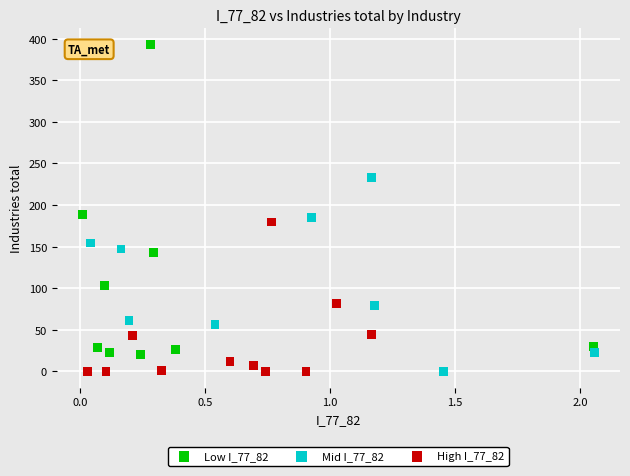

Which series has the largest Y range (max minus min)?

Low I_77_82